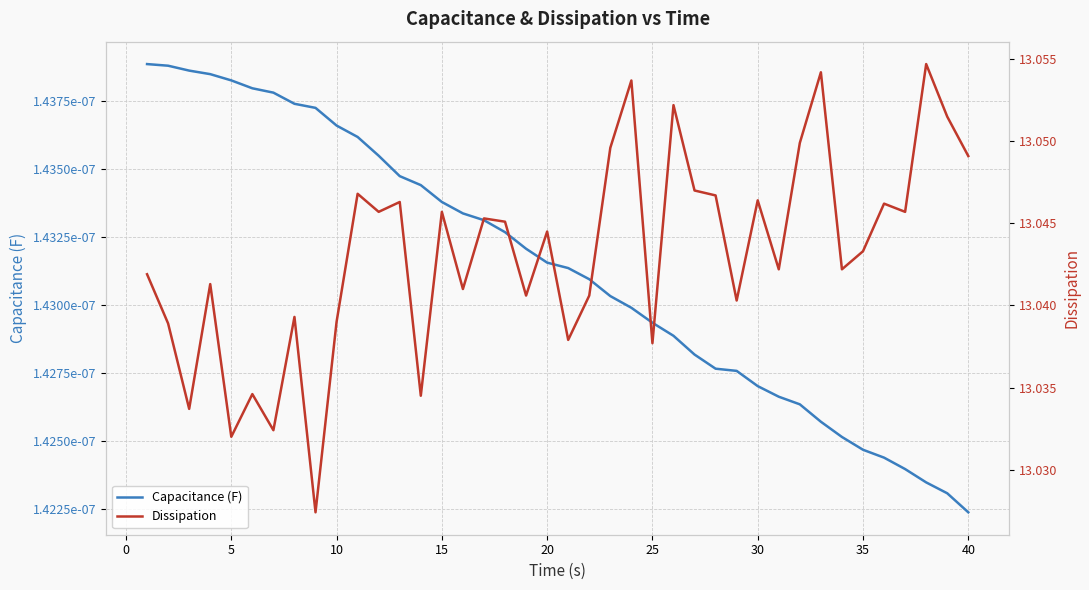

Reading left to right, transcribe all the data shown in this chart.

Capacitance (F): 0.0	0.0	0.0	0.0	0.0	0.0	0.0	0.0	0.0	0.0	0.0	0.0	0.0	0.0	0.0	0.0	0.0	0.0	0.0	0.0	0.0	0.0	0.0	0.0	0.0	0.0	0.0	0.0	0.0	0.0	0.0	0.0	0.0	0.0	0.0	0.0	0.0	0.0	0.0	0.0
Dissipation: 13.0	13.0	13.0	13.0	13.0	13.0	13.0	13.0	13.0	13.0	13.0	13.0	13.0	13.0	13.0	13.0	13.0	13.0	13.0	13.0	13.0	13.0	13.0	13.1	13.0	13.1	13.0	13.0	13.0	13.0	13.0	13.0	13.1	13.0	13.0	13.0	13.0	13.1	13.1	13.0